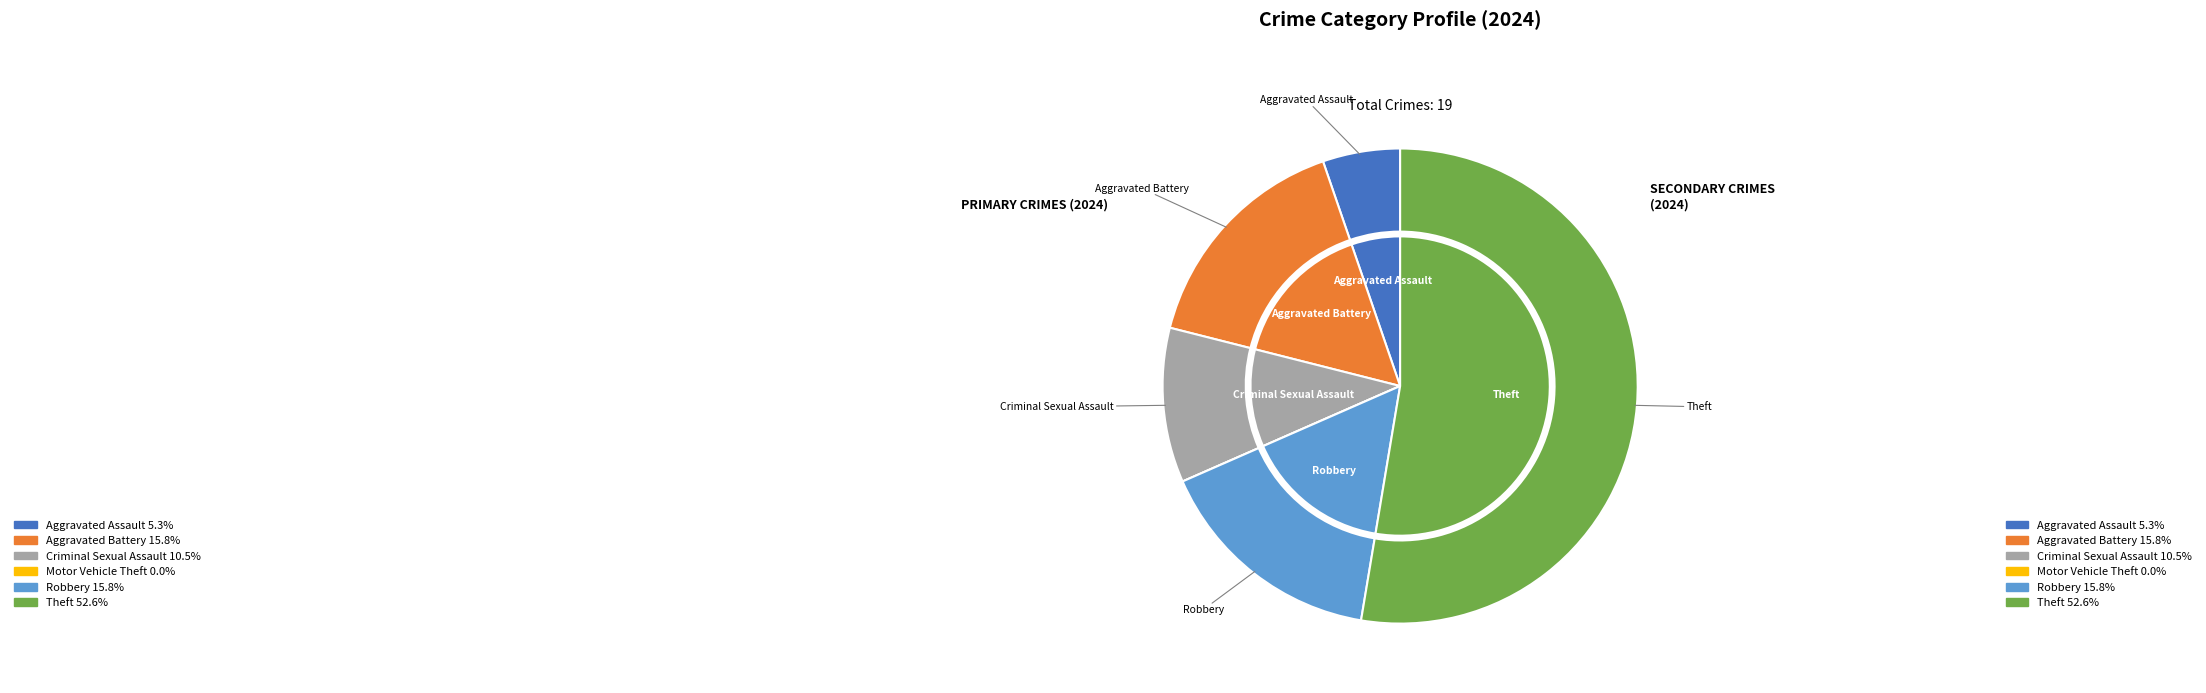

Count the number of slices in the pie.

6